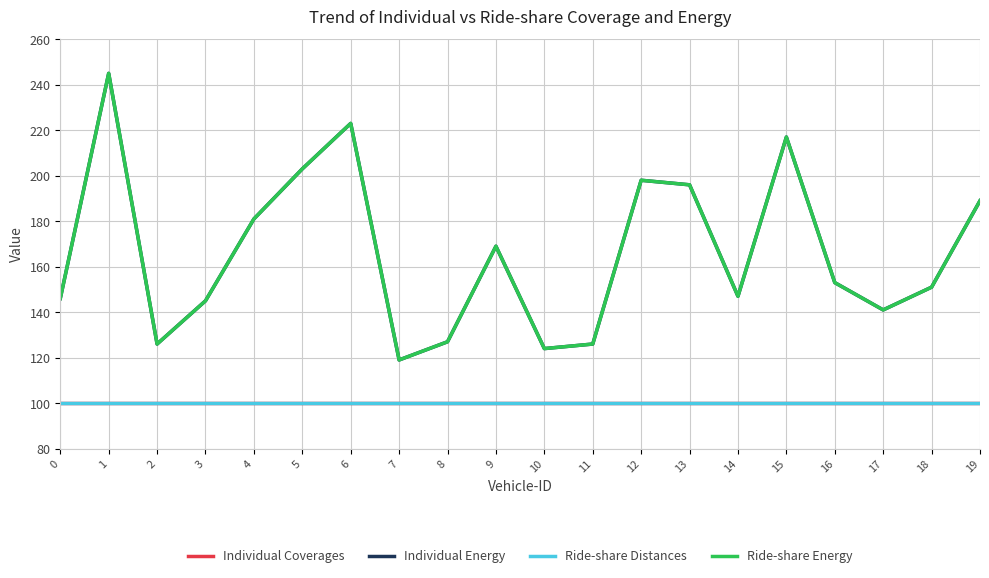

True or false: Ride-share Energy and Individual Coverages intersect in this chart.

False